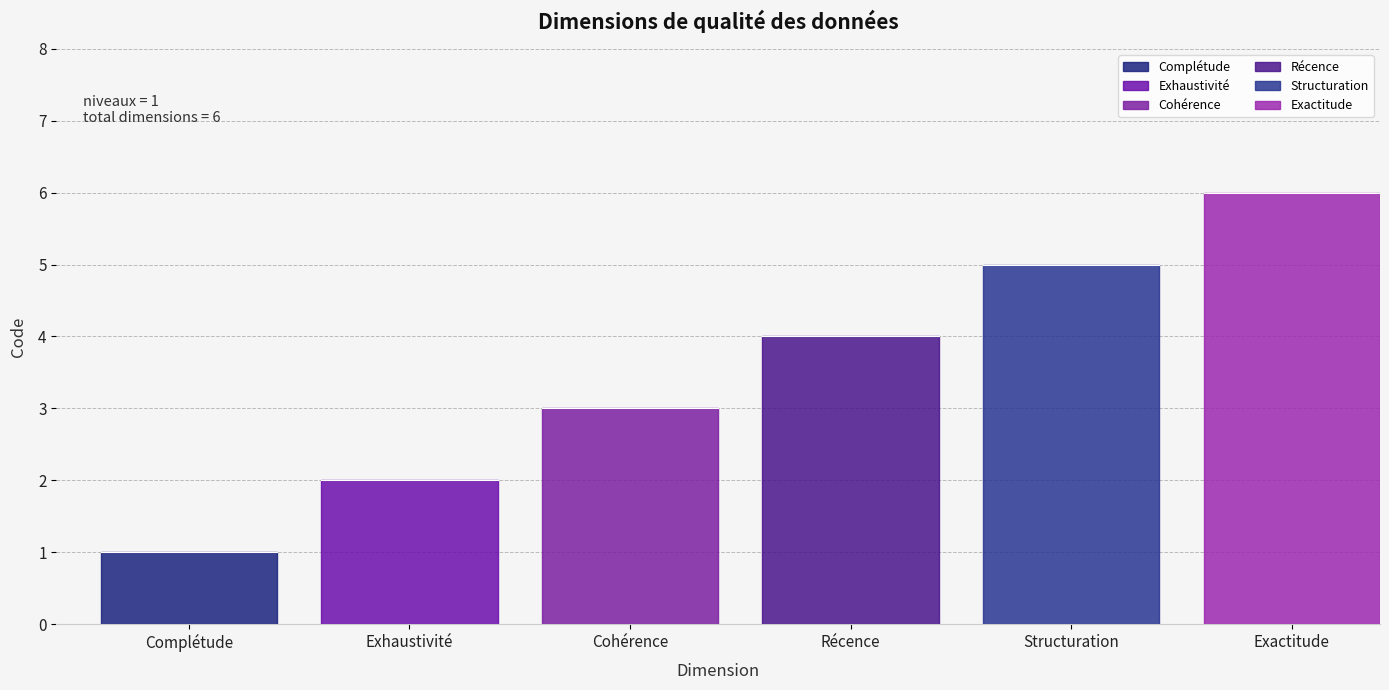

What is the approximate value at Complétude?

1